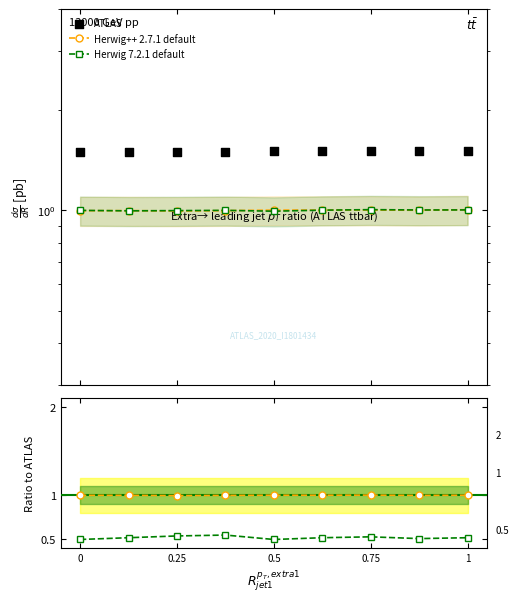

At which category is the sum across all series the highest?

0.75